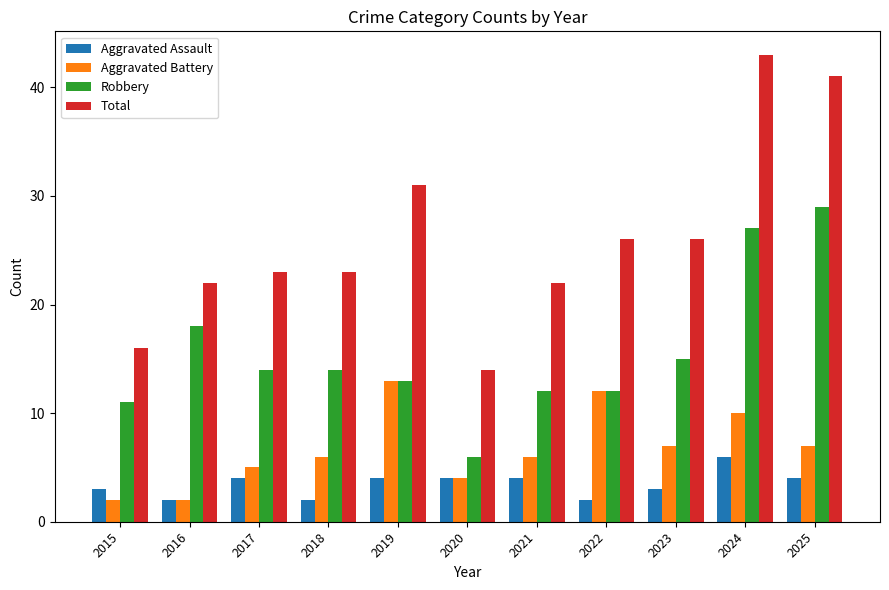

What is the difference between the maximum and minimum values in the Aggravated Battery series?

11